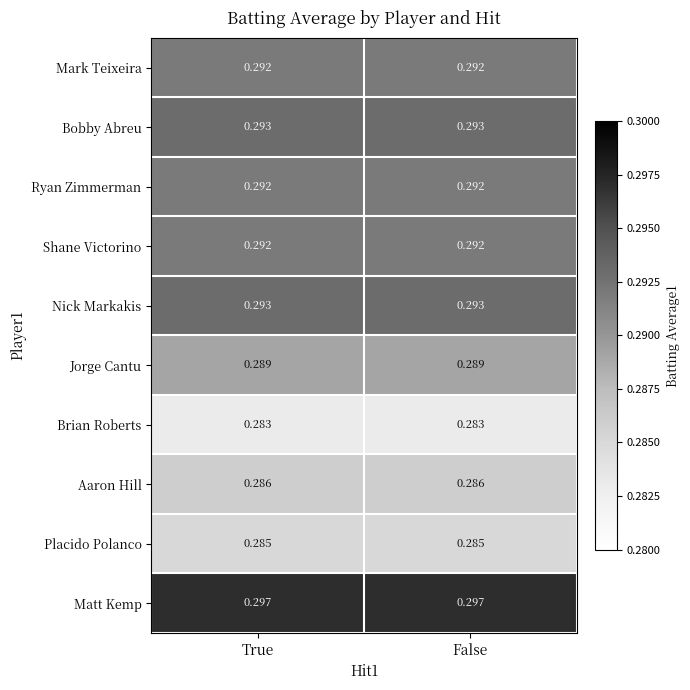

What is the maximum value shown in the chart?

0.3